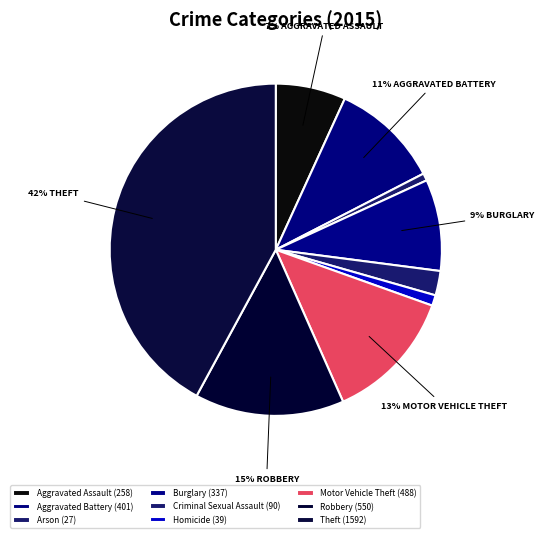

To the nearest percent, what portion does Homicide represent?

1%